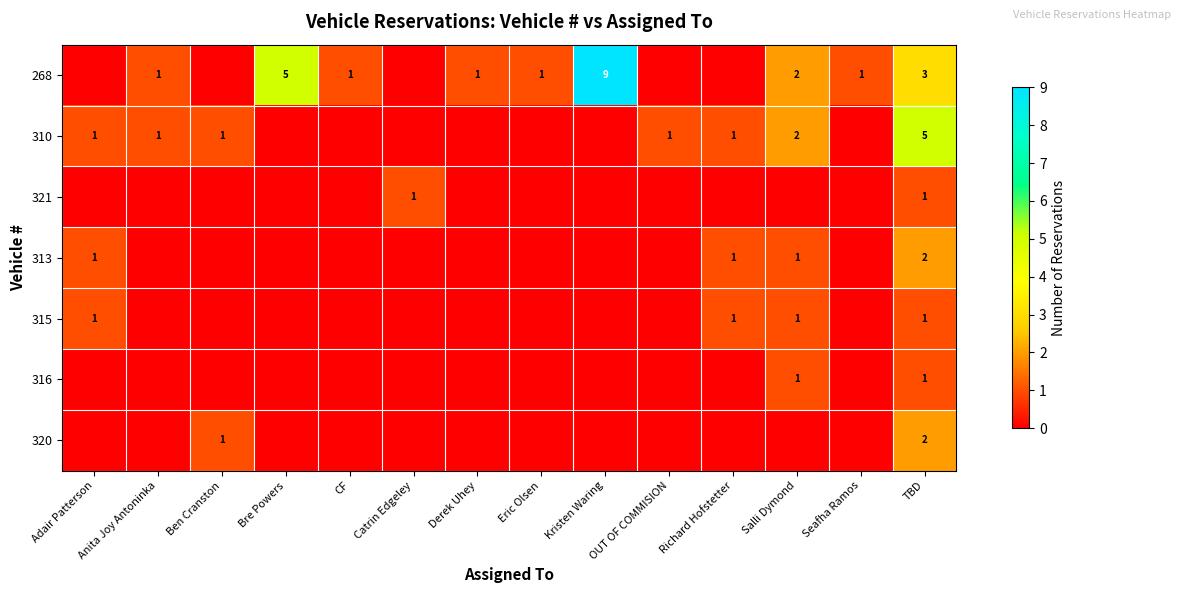

Which series changed the most between Kristen Waring and Salli Dymond?

row_0